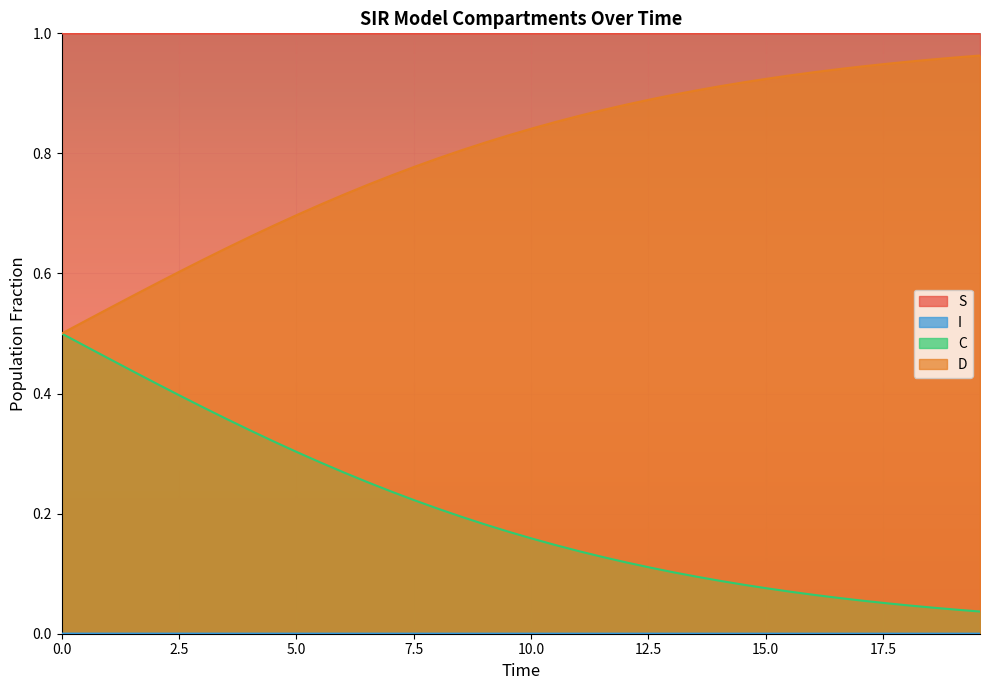

True or false: I has a value of 0.0 at 22.

False